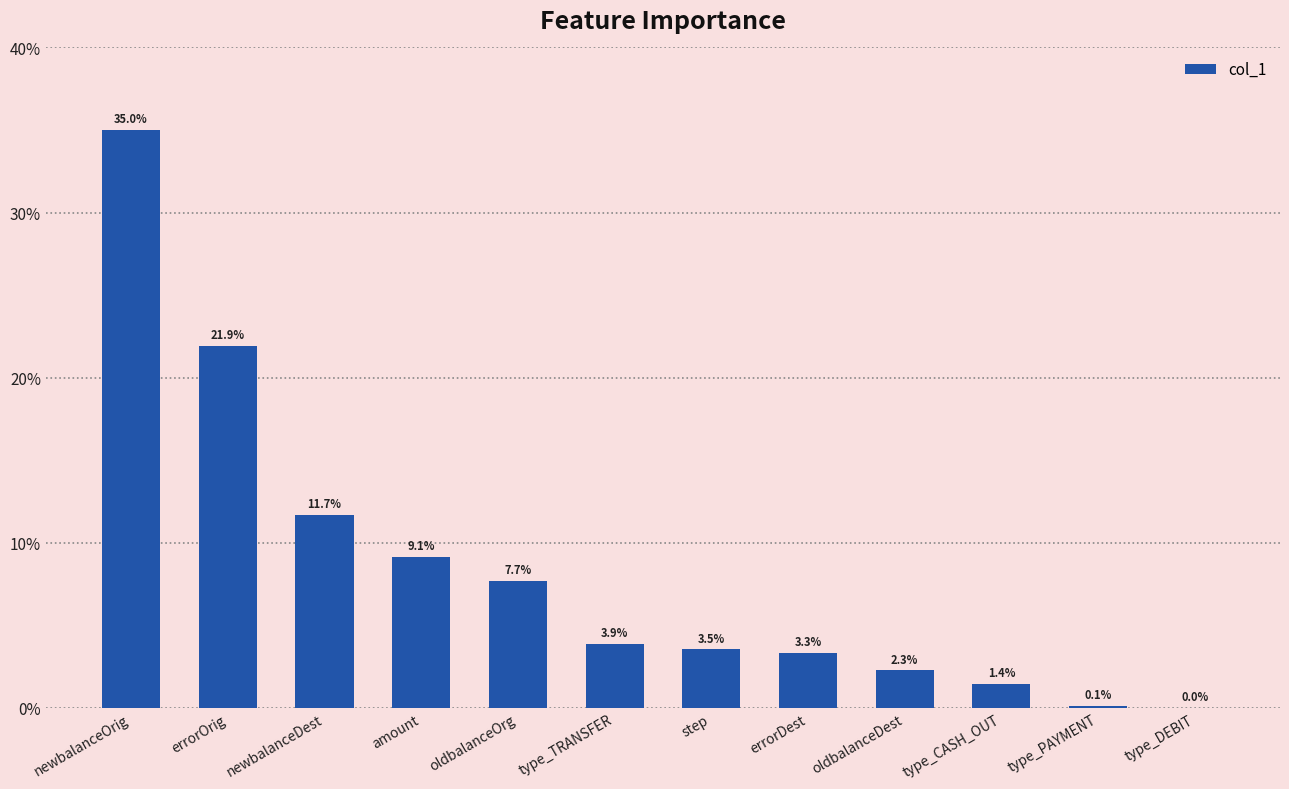

What is the sum of the values at step and oldbalanceOrg?

0.1